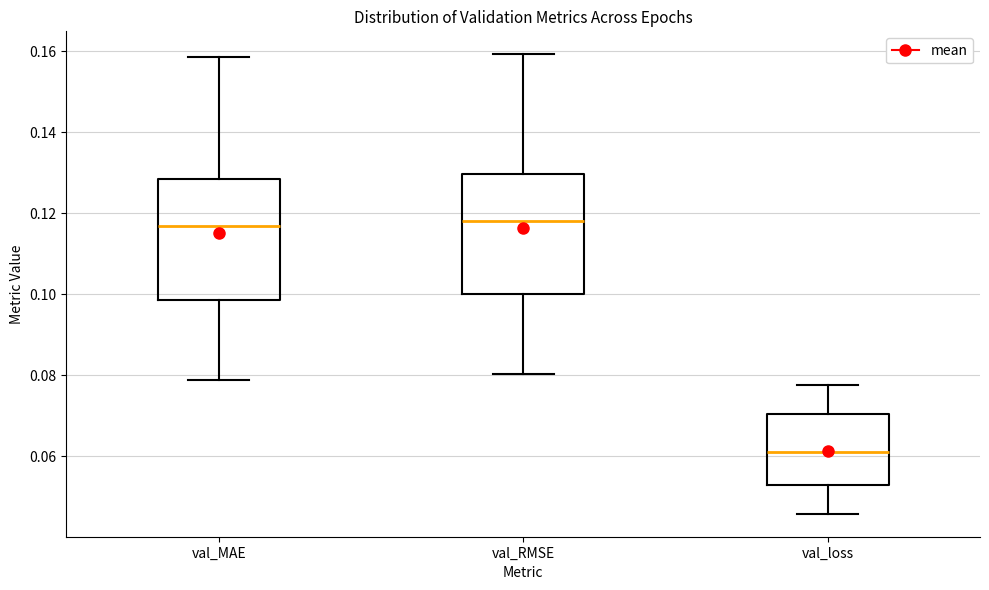

Where does the upper whisker of the box for val_loss end on the y-axis? The values are not printed on the chart, so give them approximately, as read against the axis.

0.078